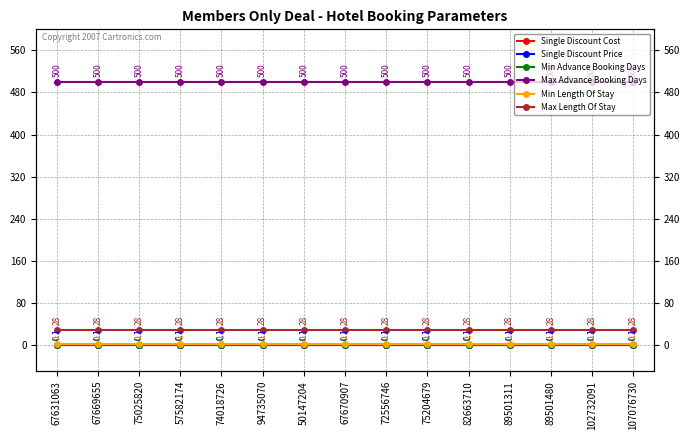

Between 67670907 and 75204679, which is larger?

67670907